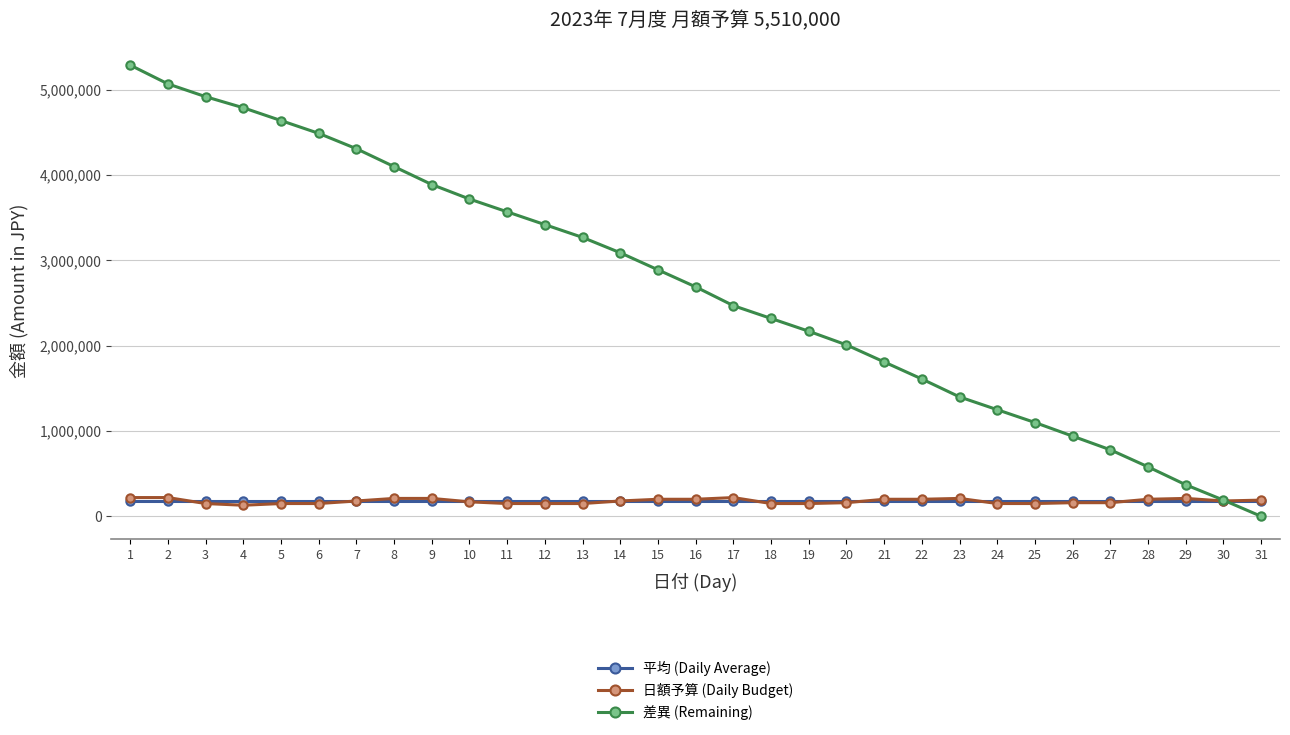

Which series has the largest range (max minus min)?

差異 (Remaining)